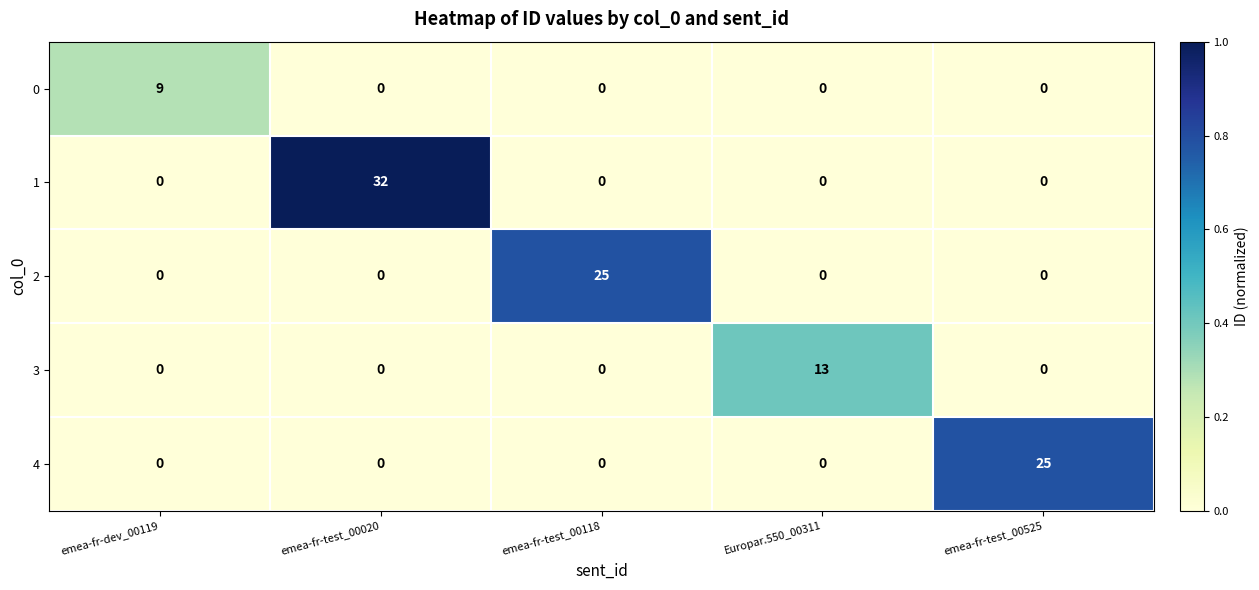

Reading left to right, extract all data points from this chart.

0: 9	0	0	0	0
1: 0	32	0	0	0
2: 0	0	25	0	0
3: 0	0	0	13	0
4: 0	0	0	0	25